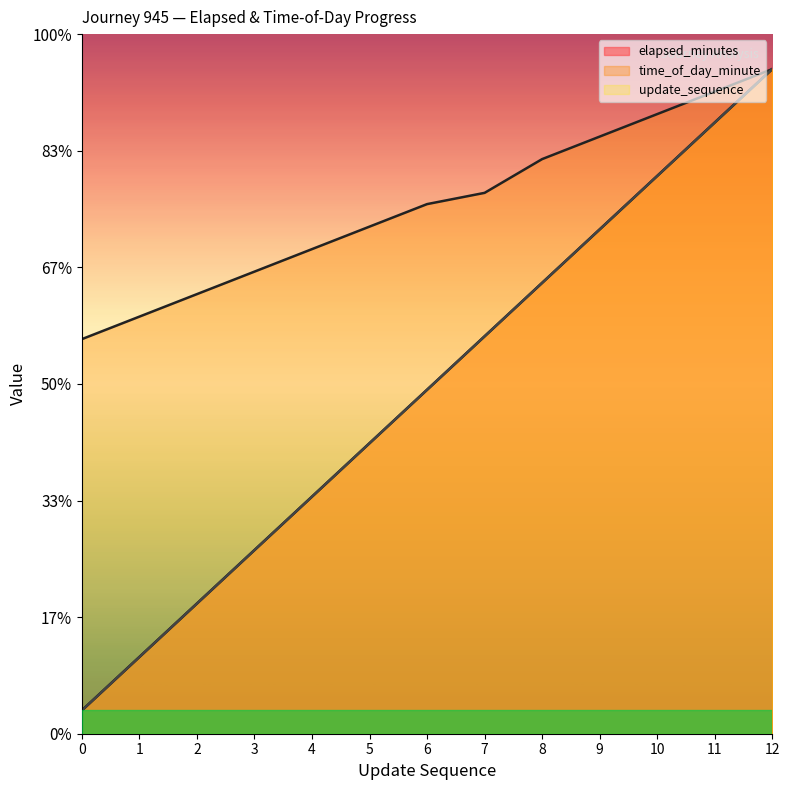

Between 4 and 8, which series saw the biggest shift?

elapsed_minutes